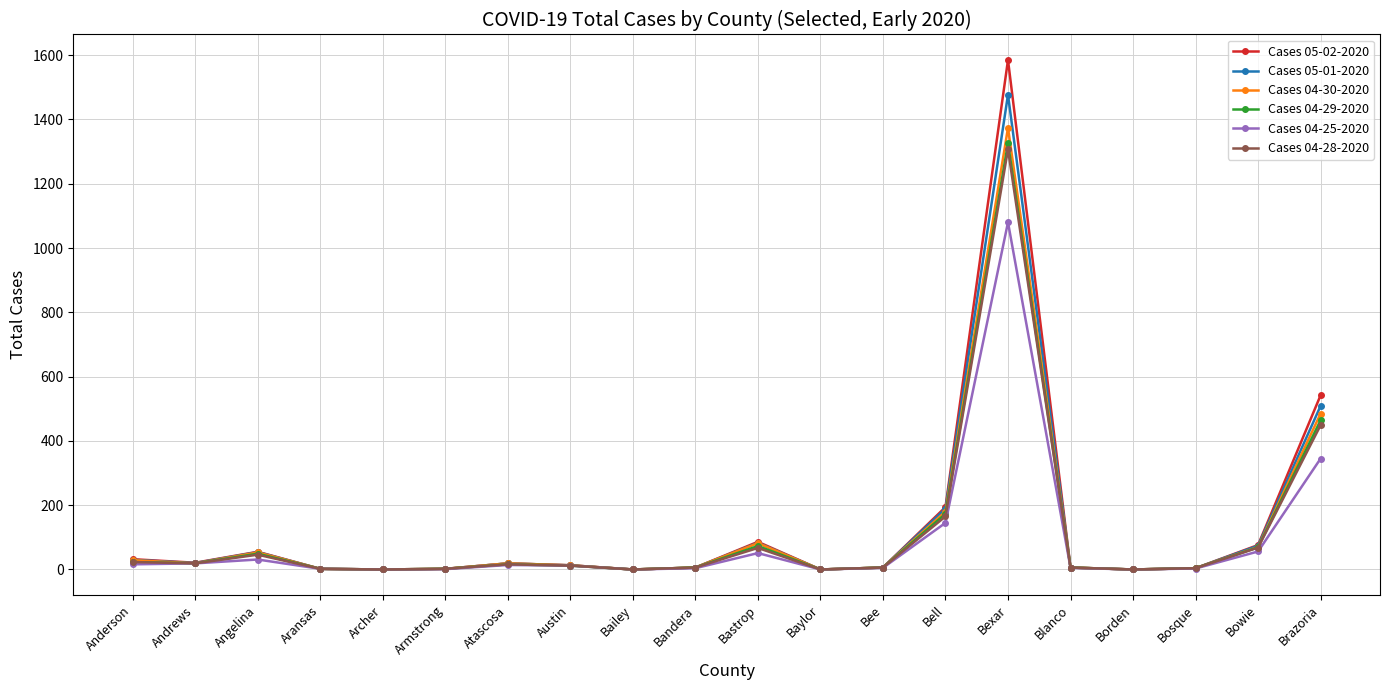

Which series has the largest range (max minus min)?

Cases 05-02-2020